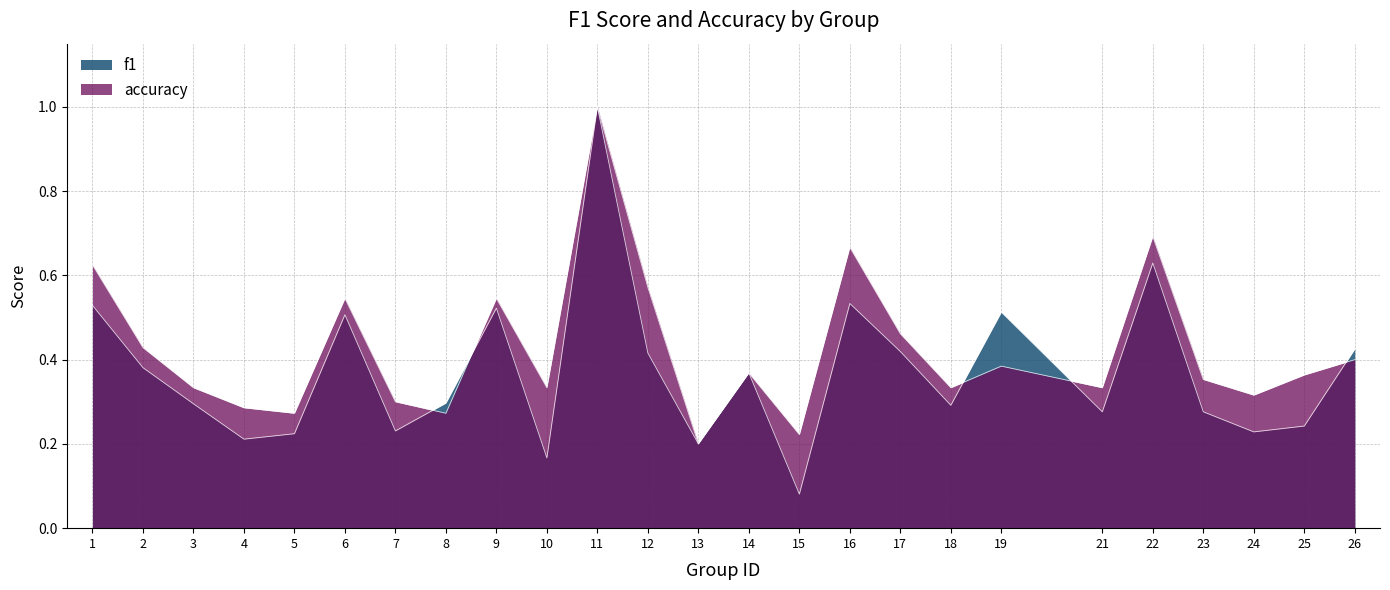

At how many categories does at least one series exceed 0?

25